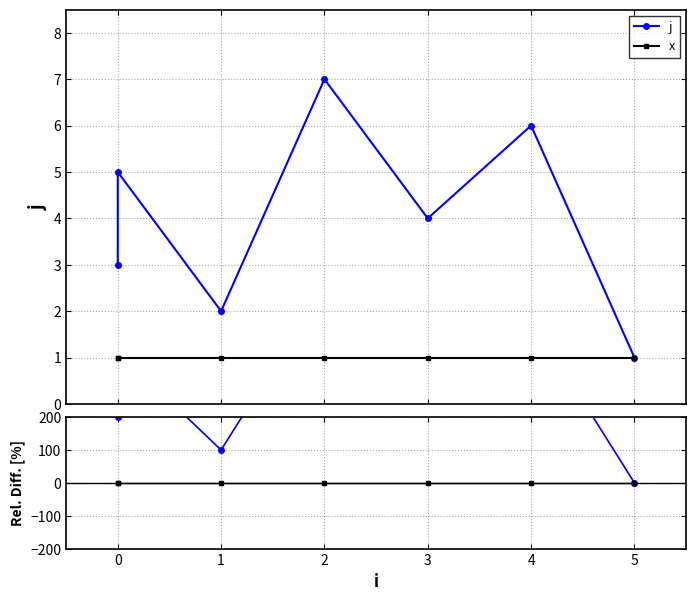

True or false: x and j intersect in this chart.

False